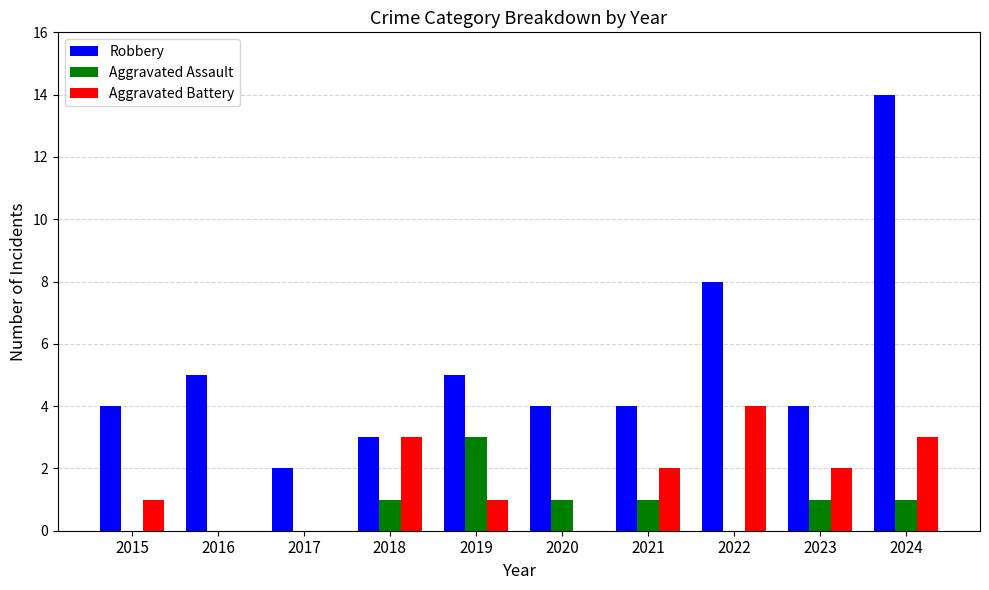

Which series changed the most between 2019 and 2020?

Aggravated Assault